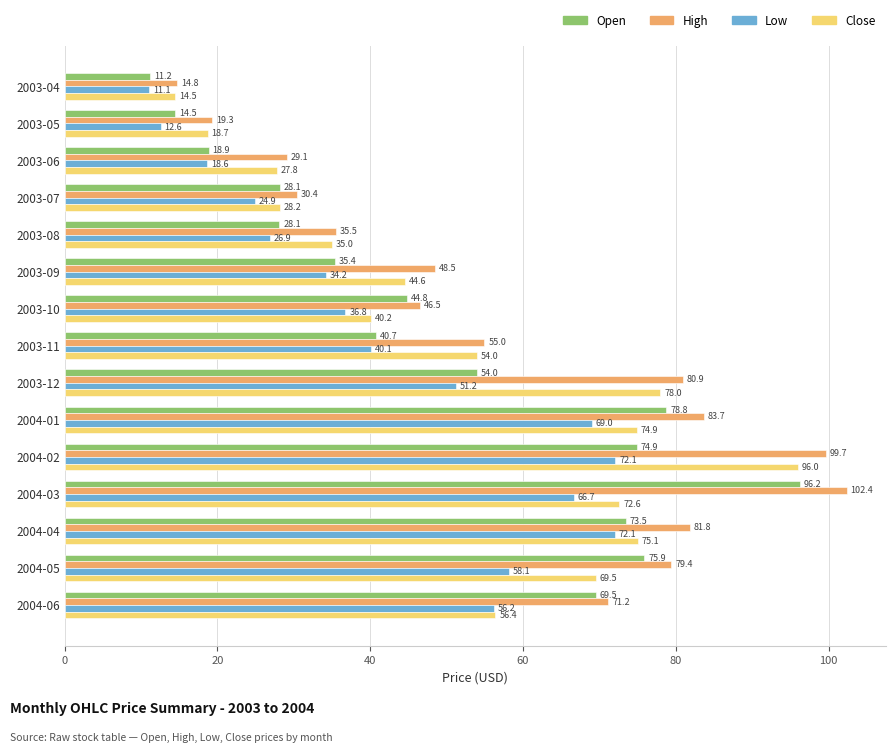

Which series has the largest total across all categories?

High